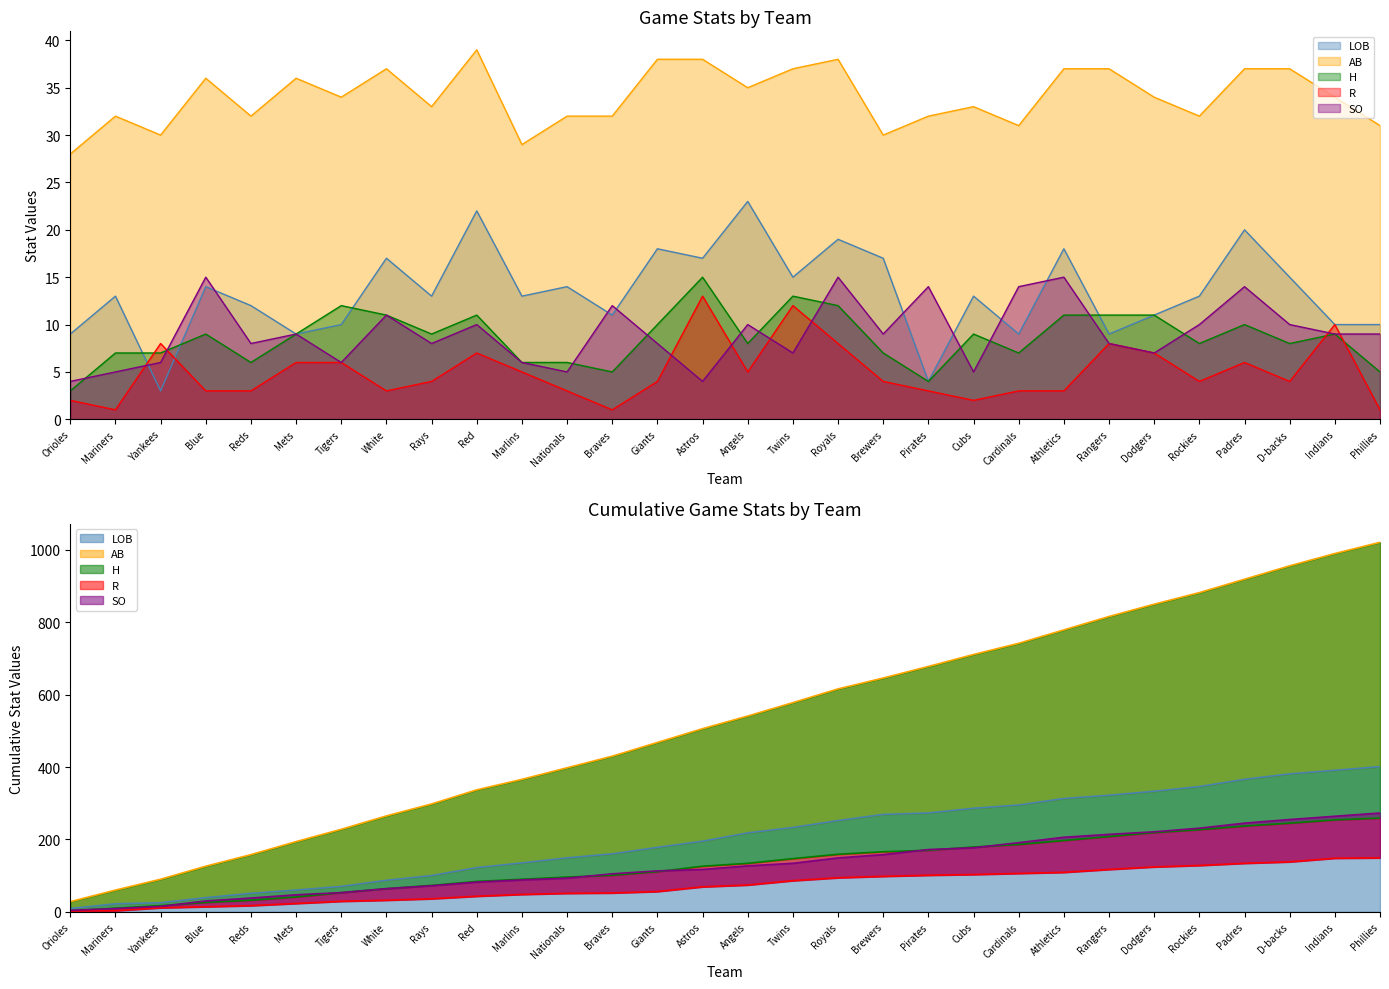

What value does the LOB series have at Blue?

14